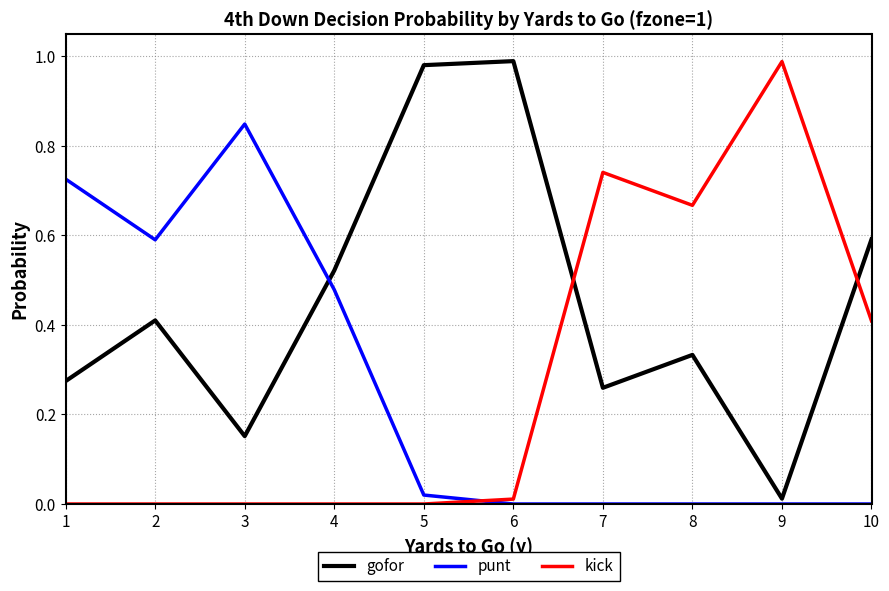

Which series has the largest total across all categories?

gofor